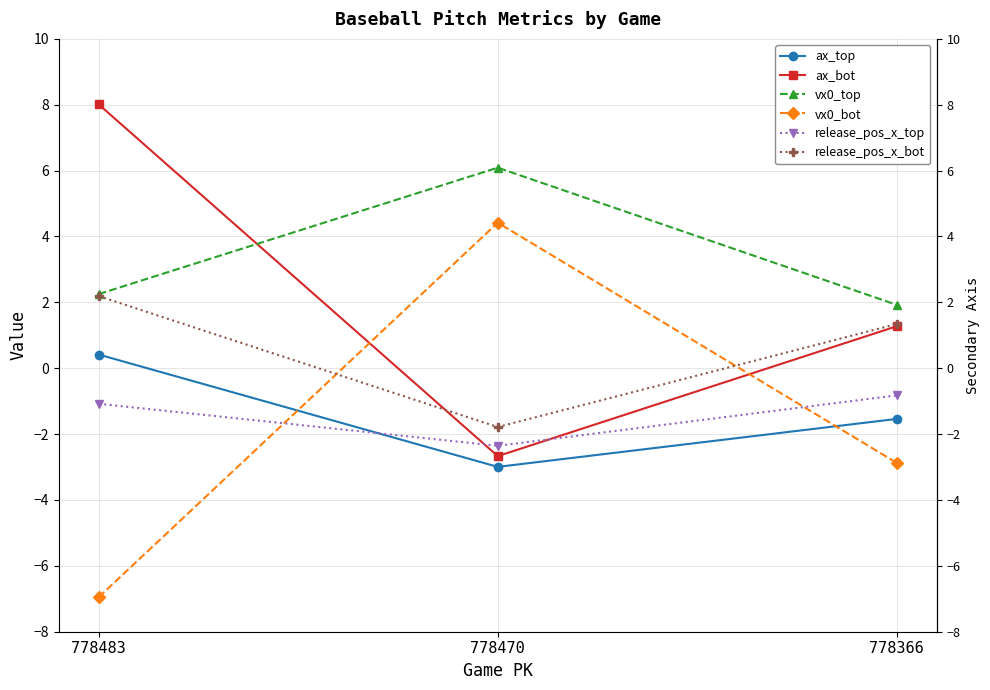

Rank the series by their maximum value, from highest to lowest.

ax_bot, vx0_top, vx0_bot, release_pos_x_bot, ax_top, release_pos_x_top